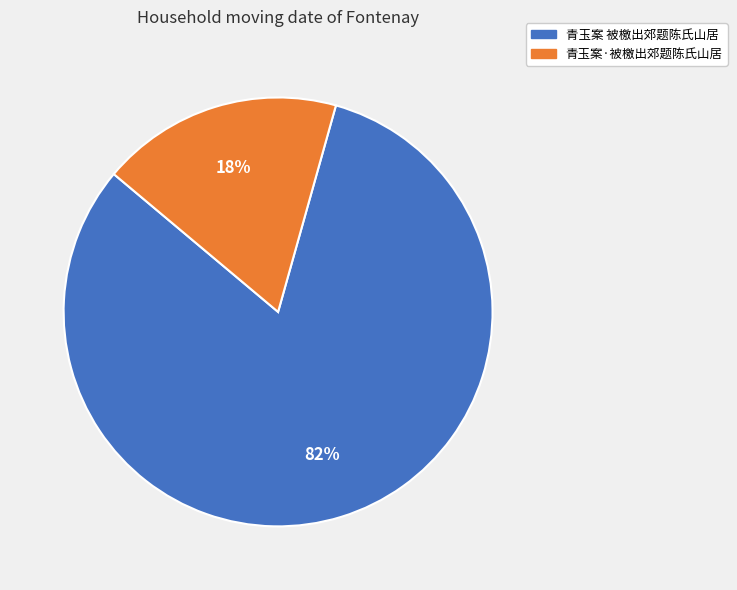

What is the ratio of the value at 青玉案·被檄出郊题陈氏山居 to the value at 青玉案 被檄出郊题陈氏山居?

0.2